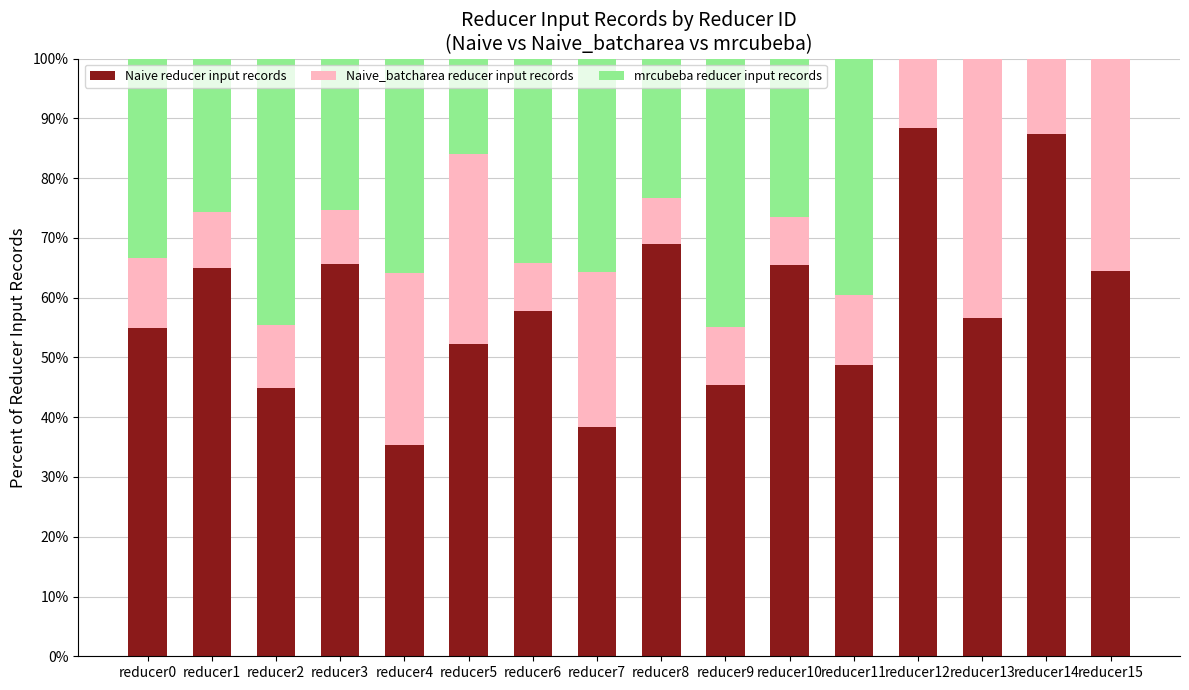

Is it true that Naive reducer input records equals 35.3 at reducer4?

True